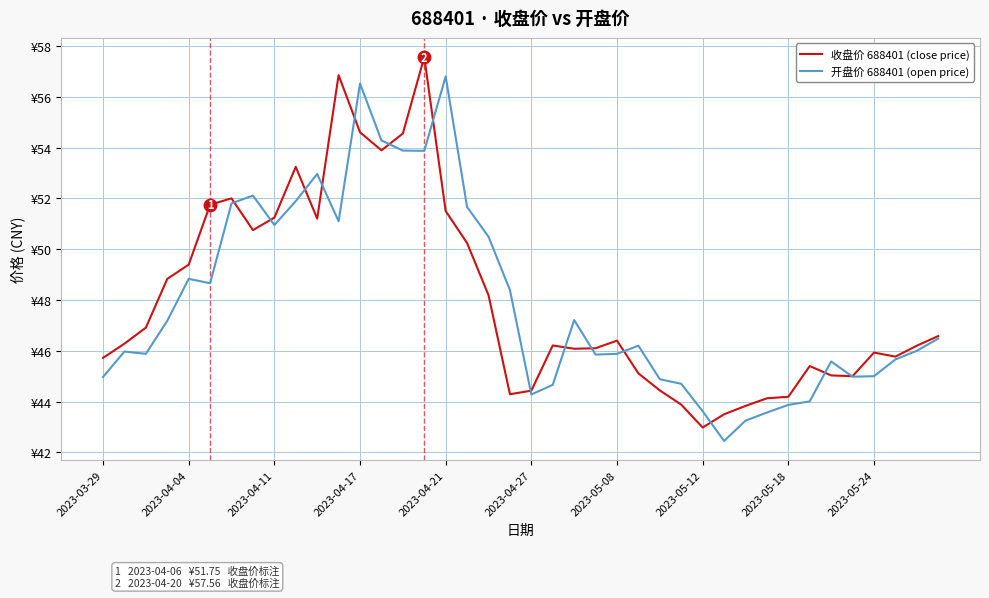

How many times do 开盘价 688401 (open price) and 收盘价 688401 (close price) cross each other?

14